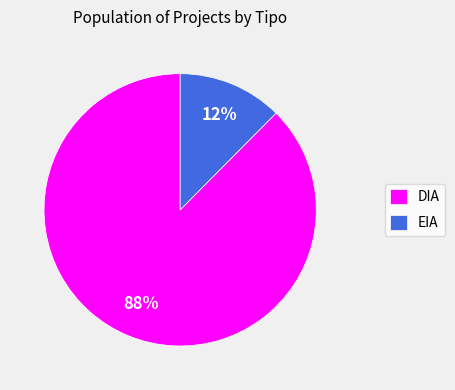

Does any single category account for the majority?

Yes